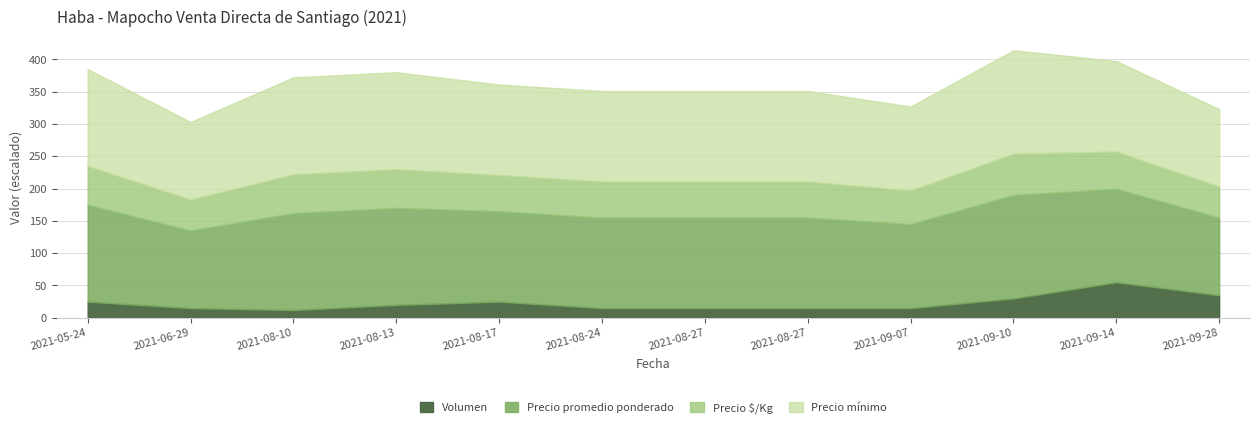

How many categories are shown in the chart?

12